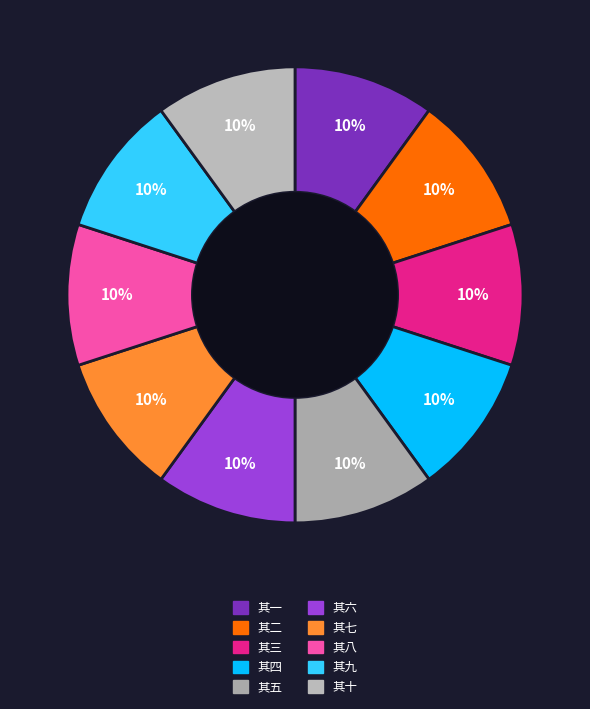

True or false: 其八 accounts for 25% of the total.

False